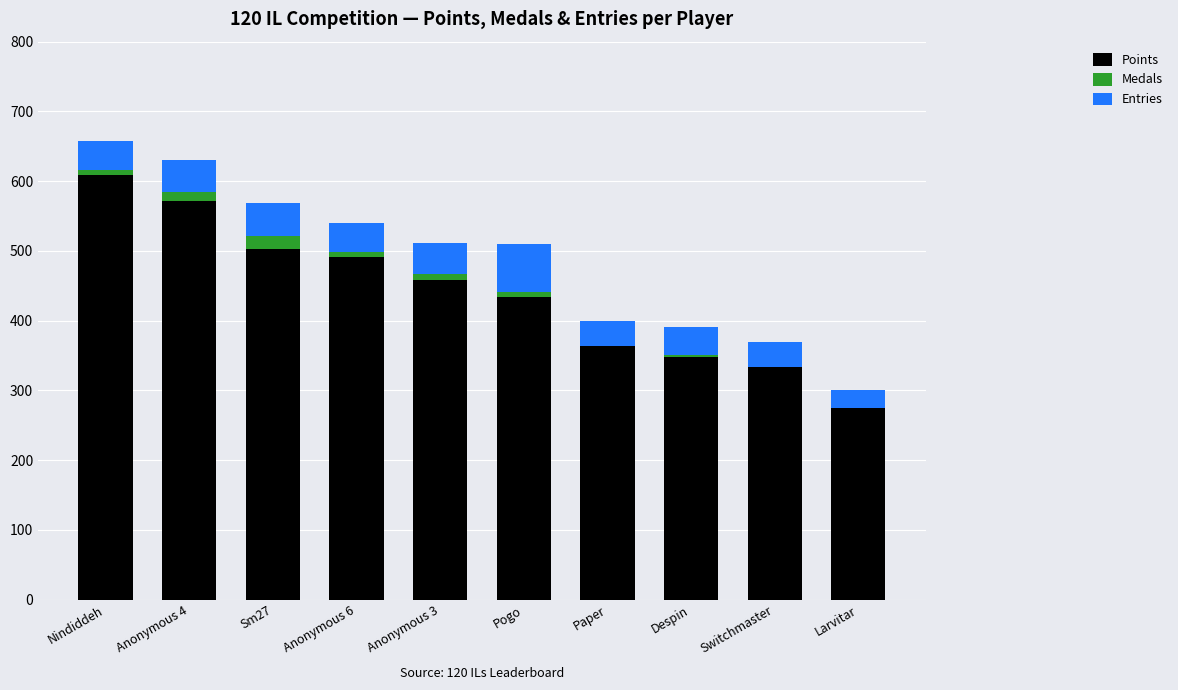

What is the total value across all series at Sm27?

569